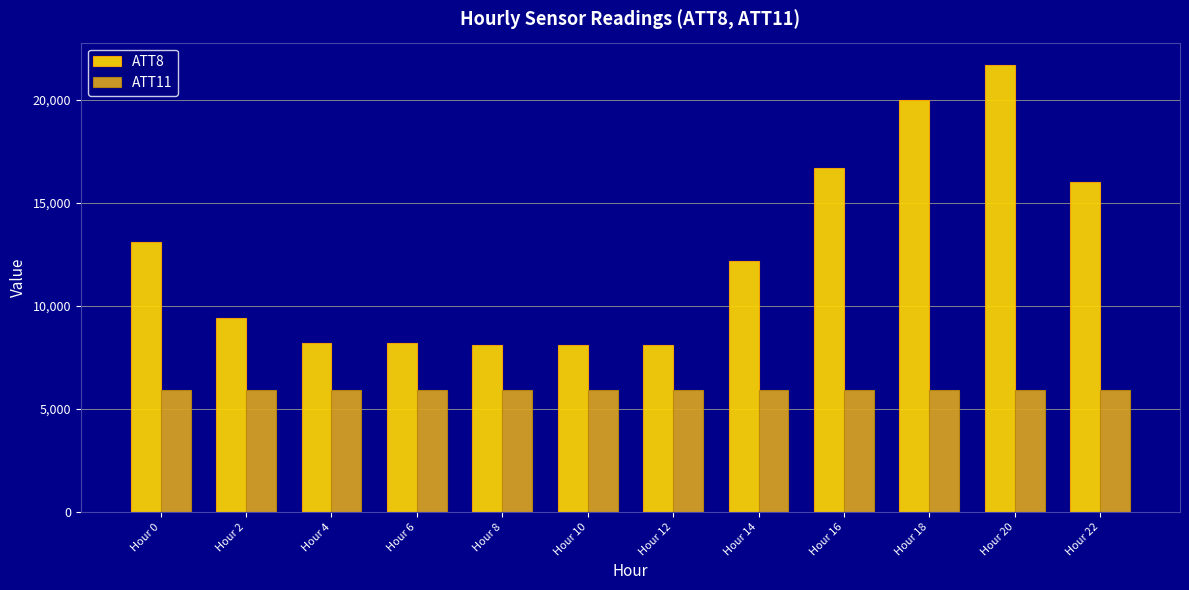

What is the difference between the second highest and second lowest values in the ATT11 series?

17.1